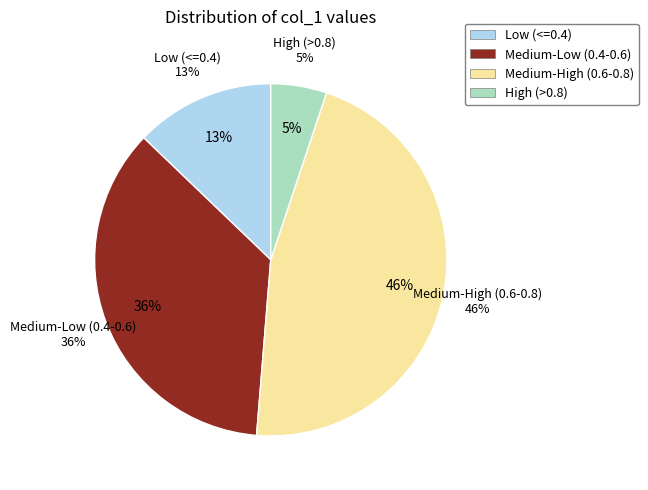

Is there a majority slice in this chart?

No